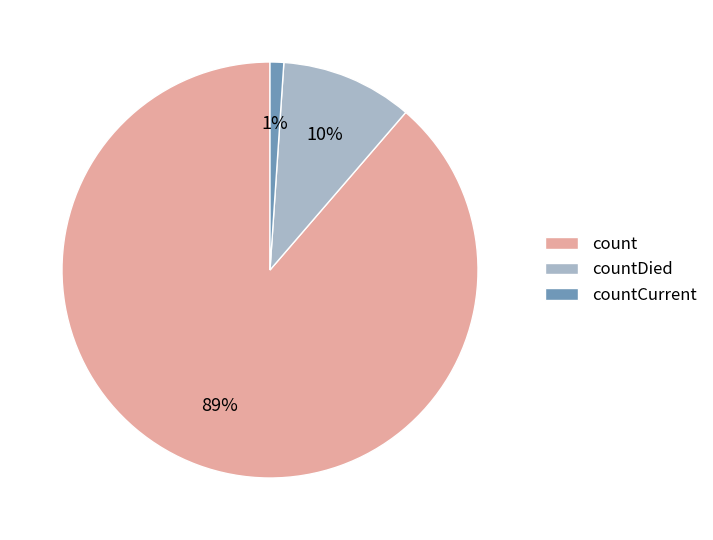

How many slices are in this pie chart?

3